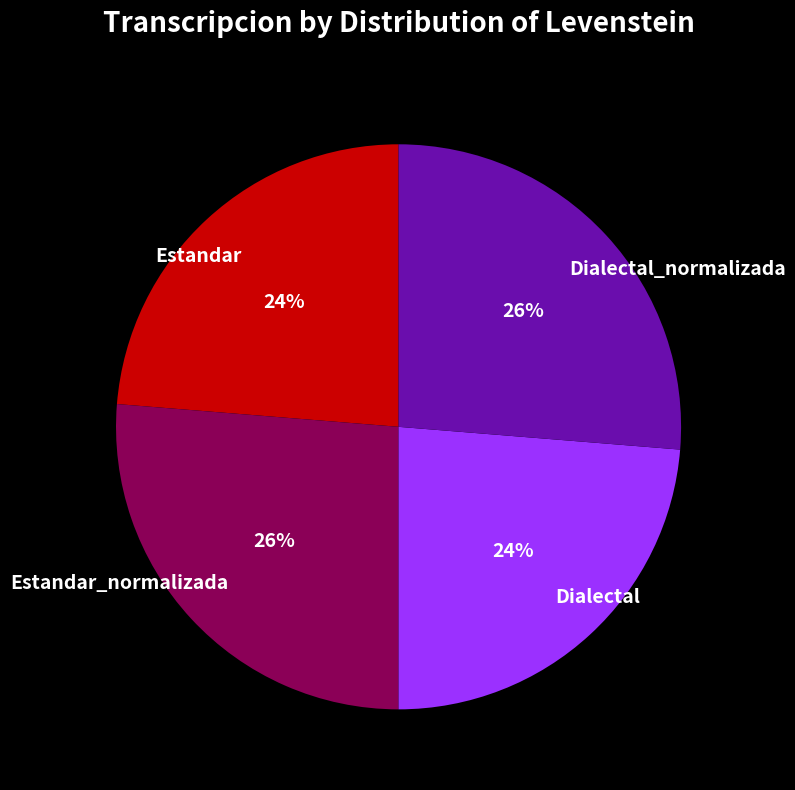

What percentage is the Dialectal slice, to the nearest percent?

24%